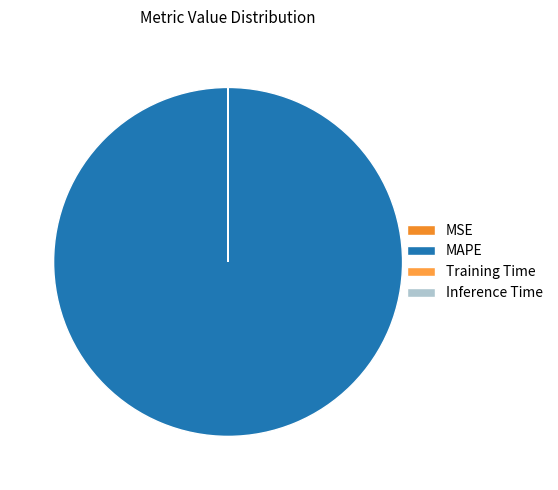

To the nearest percent, what is the difference between the largest and smallest slice percentages?

100%